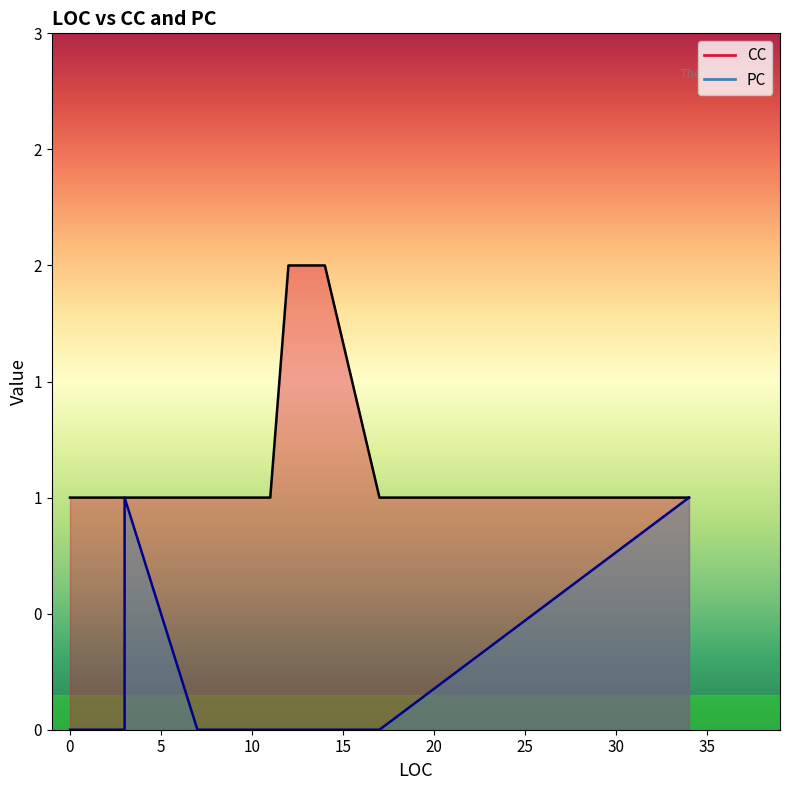

Which series has the widest spread of values?

CC